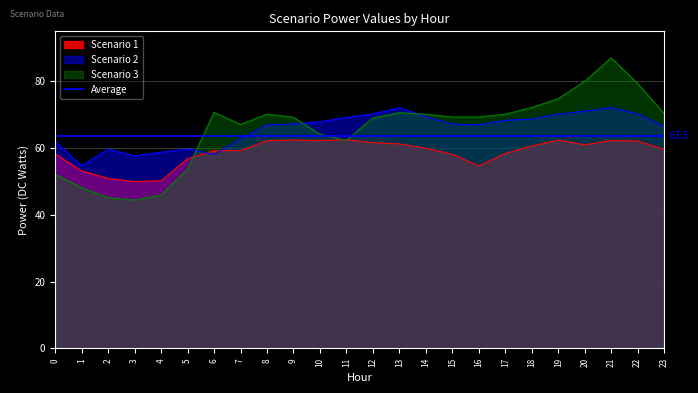

Which series has the largest range (max minus min)?

Scenario 3